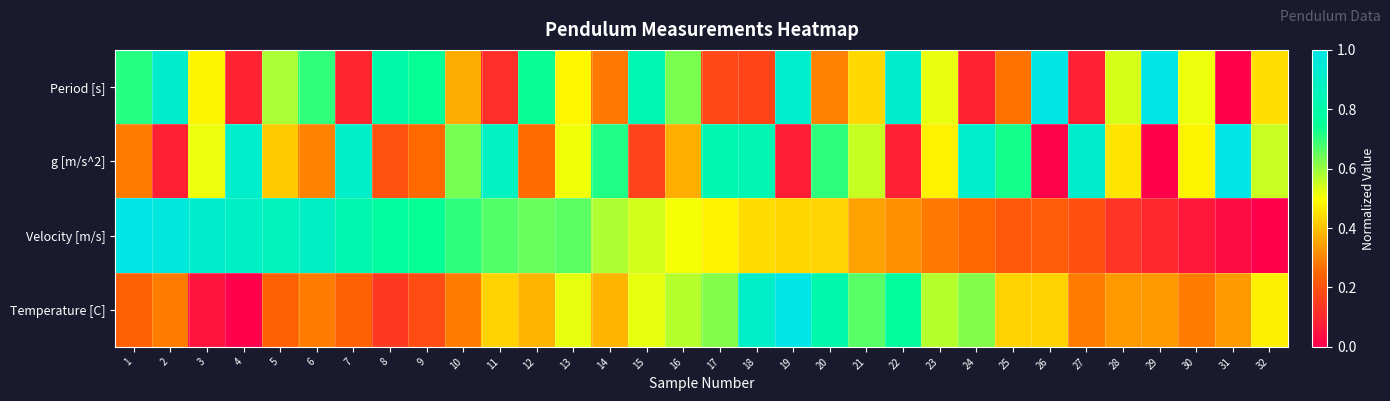

At which category does the chart reach its minimum across all series?

31